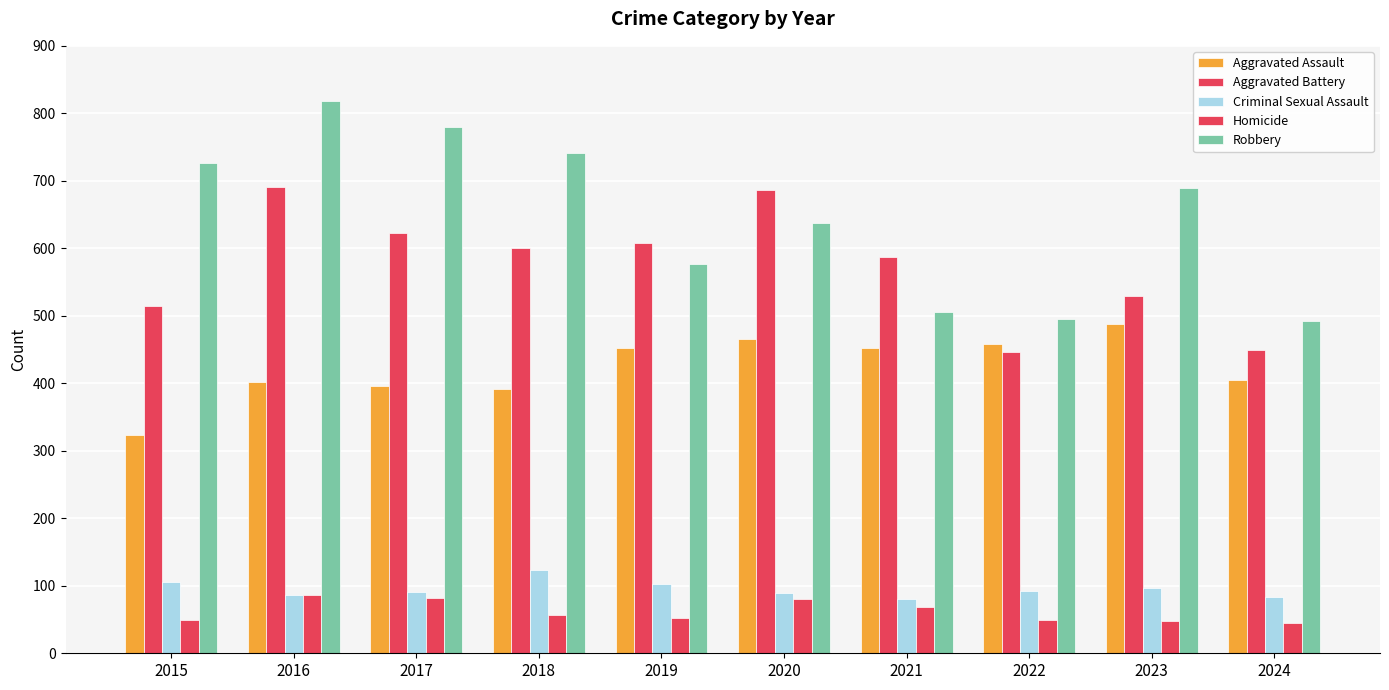

Which series has the widest spread of values?

Robbery